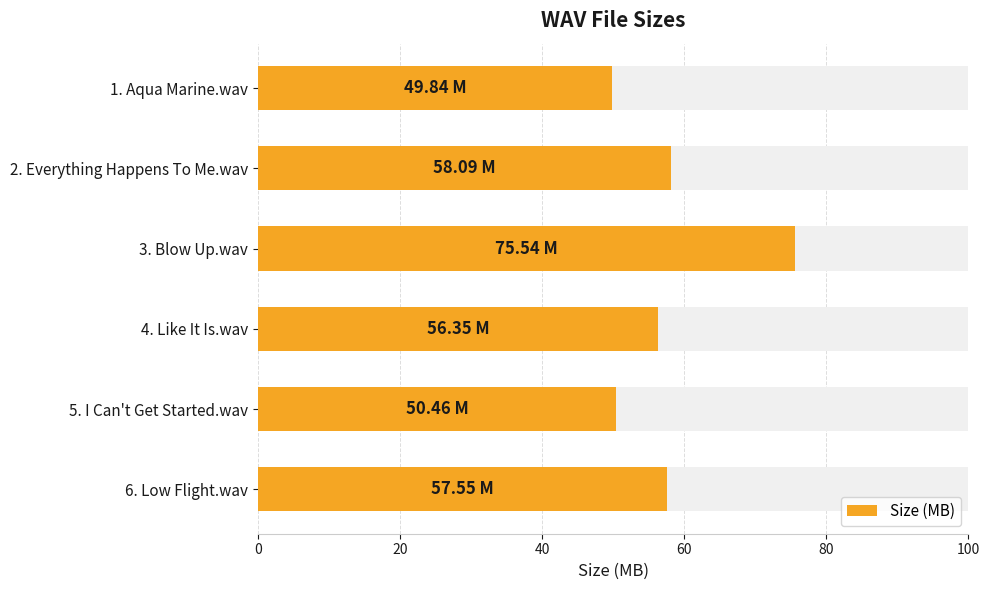

What is the difference between the maximum and second lowest values?

25.1